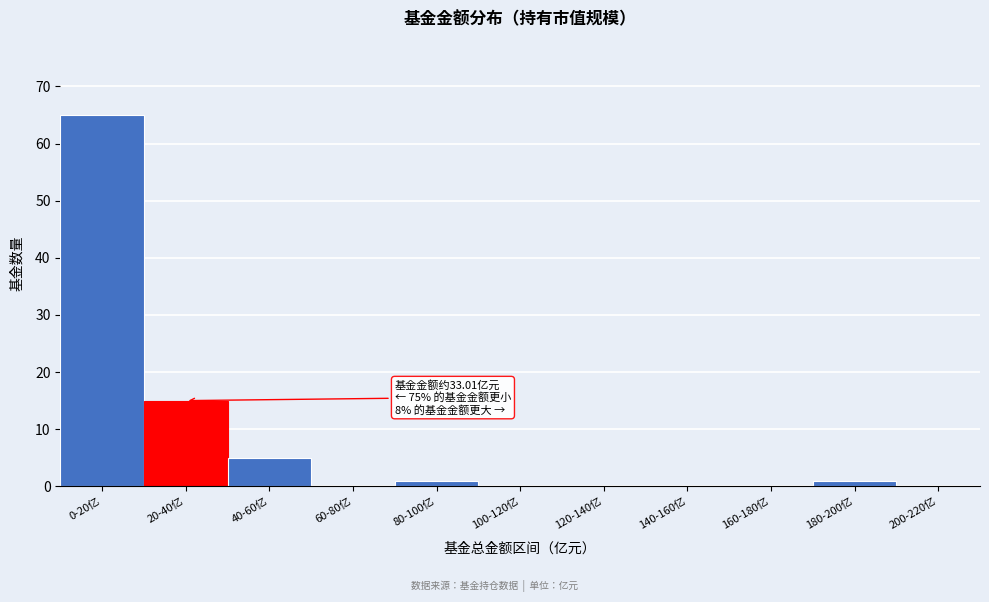

Reading left to right, transcribe all the data shown in this chart.

0-20亿=65	20-40亿=15	40-60亿=5	60-80亿=0	80-100亿=1	100-120亿=0	120-140亿=0	140-160亿=0	160-180亿=0	180-200亿=1	200-220亿=0